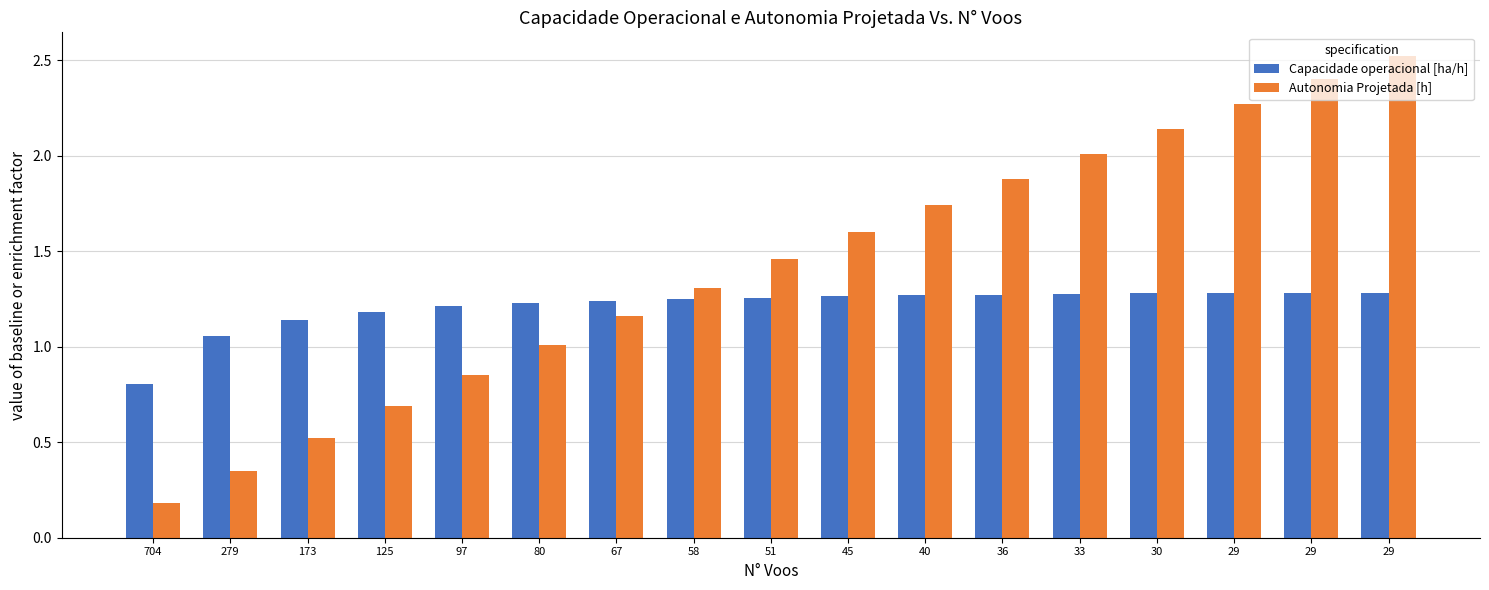

How many bars are there in each group?

2